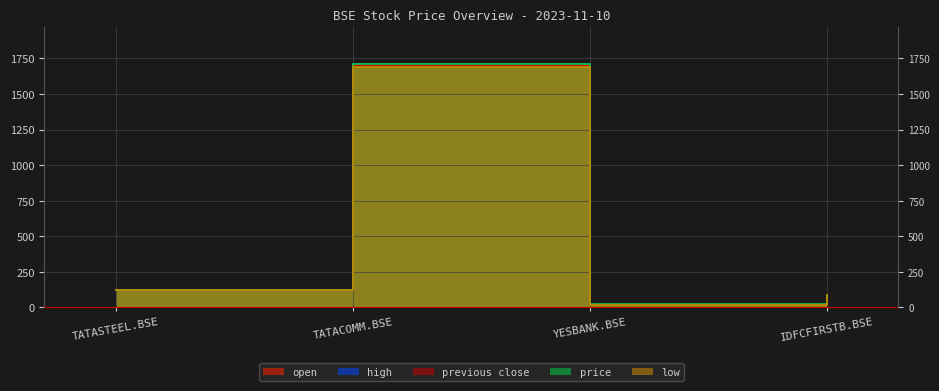

Where does the previous close series first go above 119?

TATASTEEL.BSE